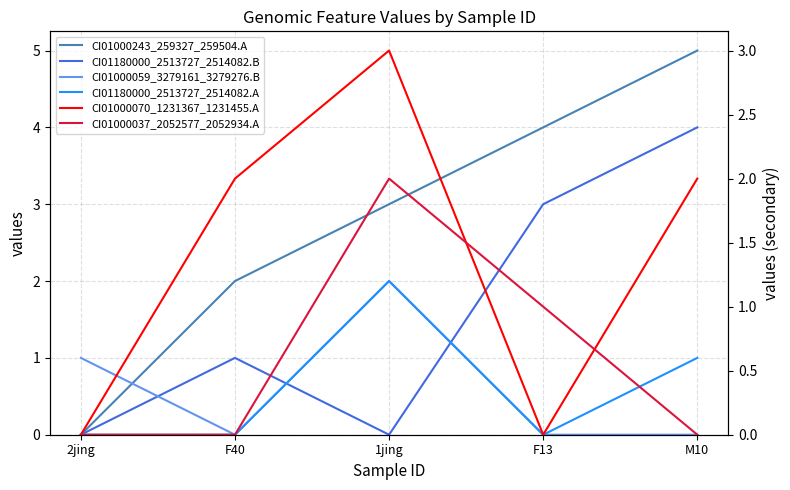

How many positive values does the CI01000070_1231367_1231455.A series have?

3